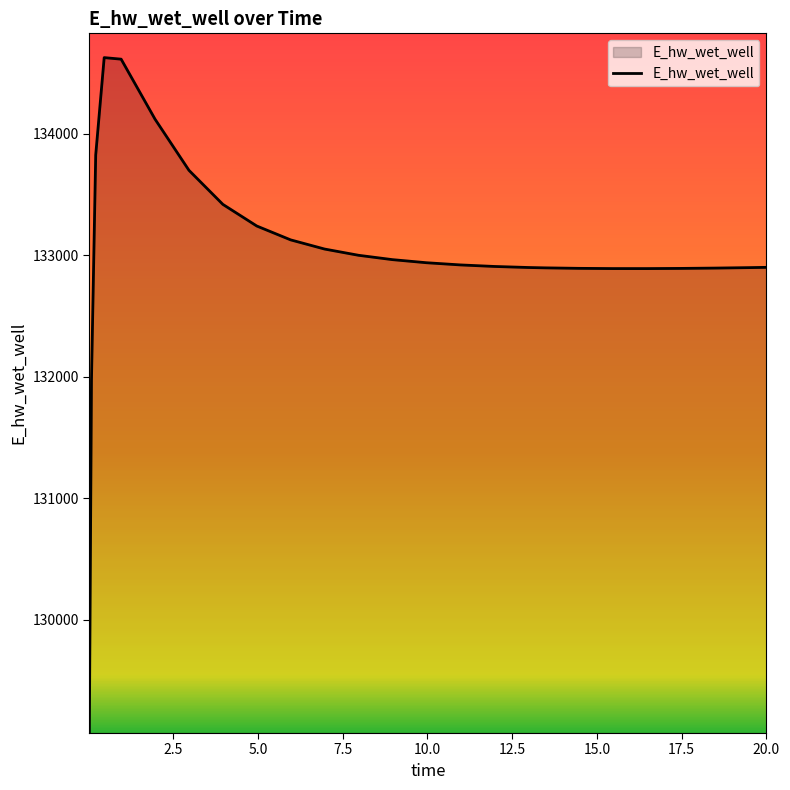

Does the chart display data point markers on the line(s)?

No